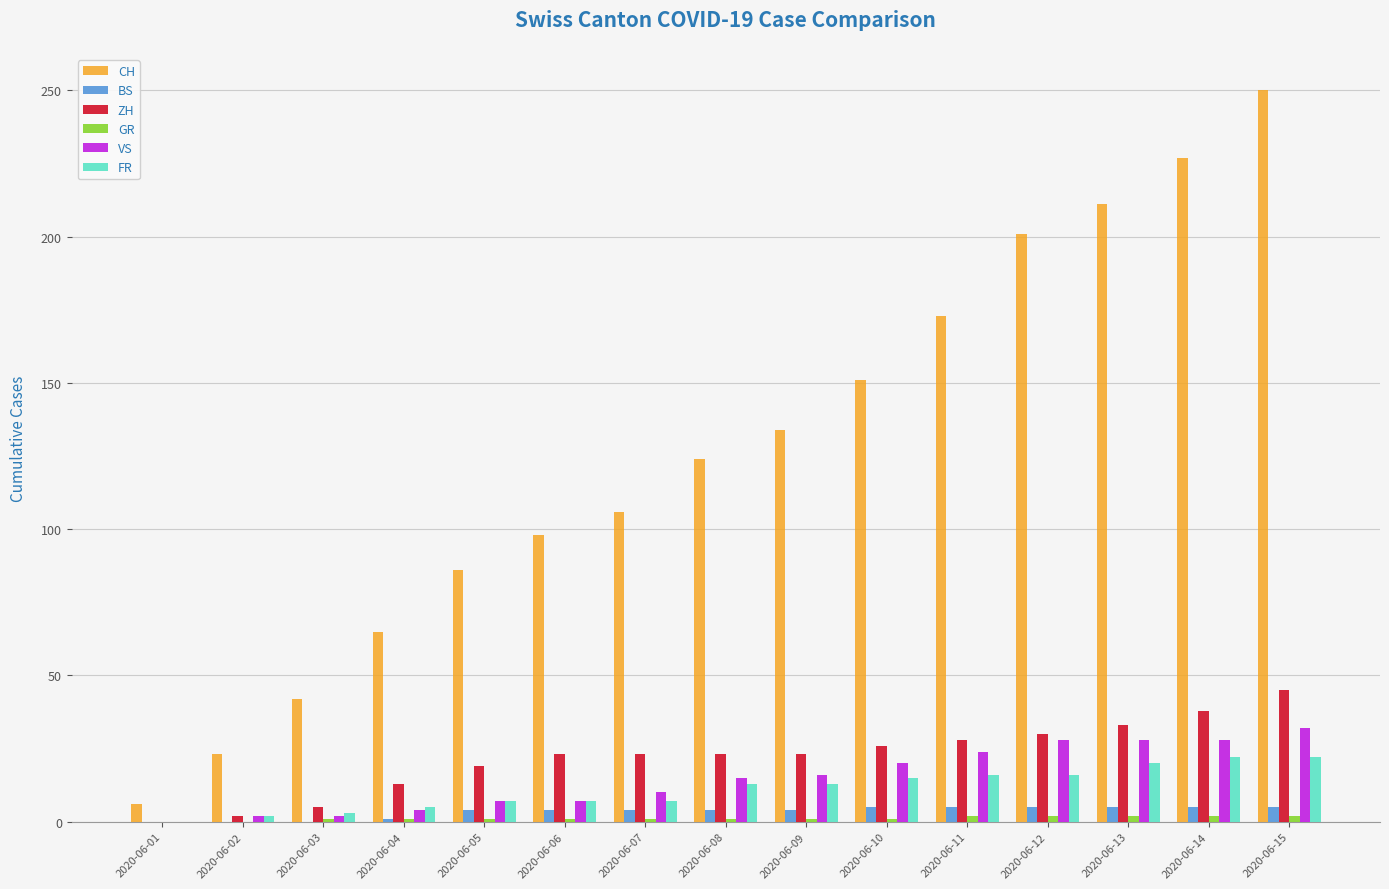

What is the maximum value for ZH?

45